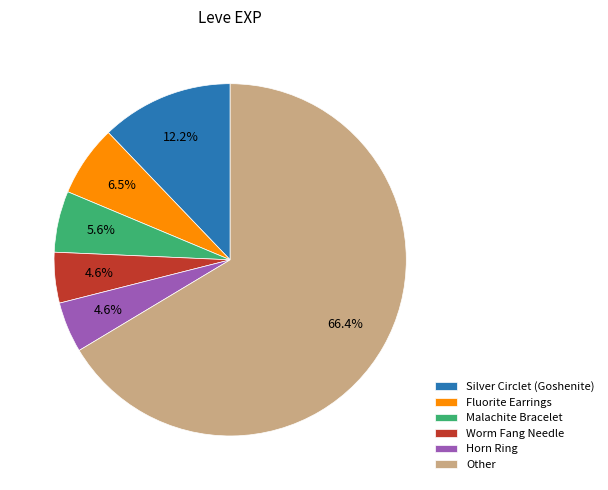

How many slices are in this pie chart?

6